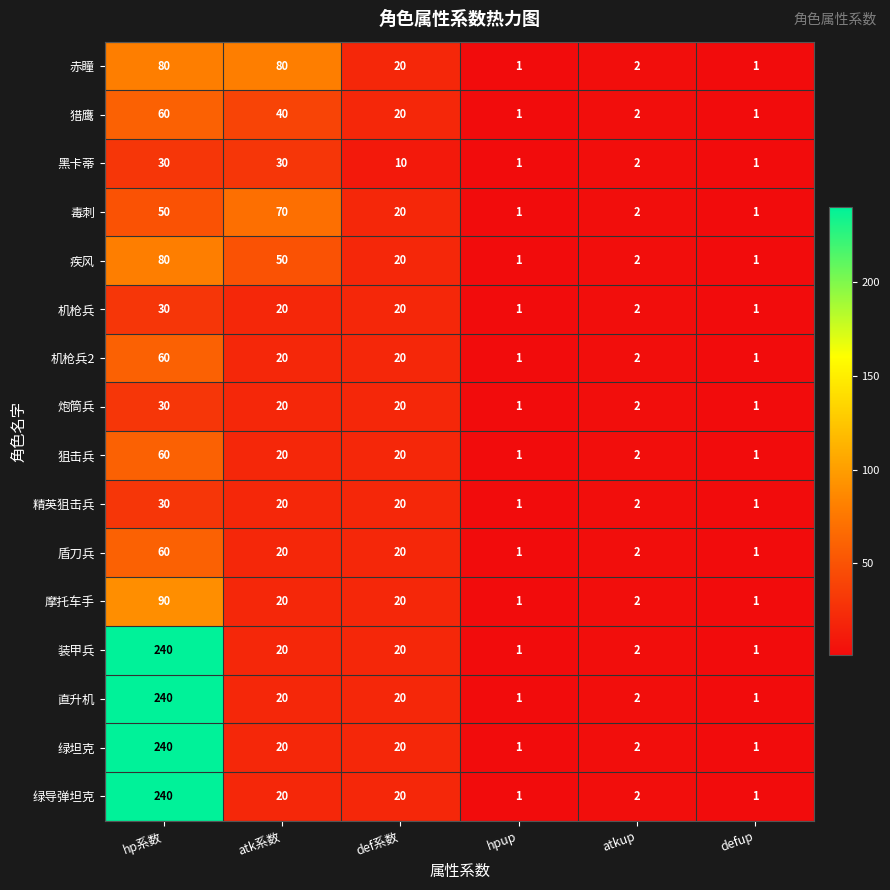

At which category is the sum across all series the highest?

hp系数